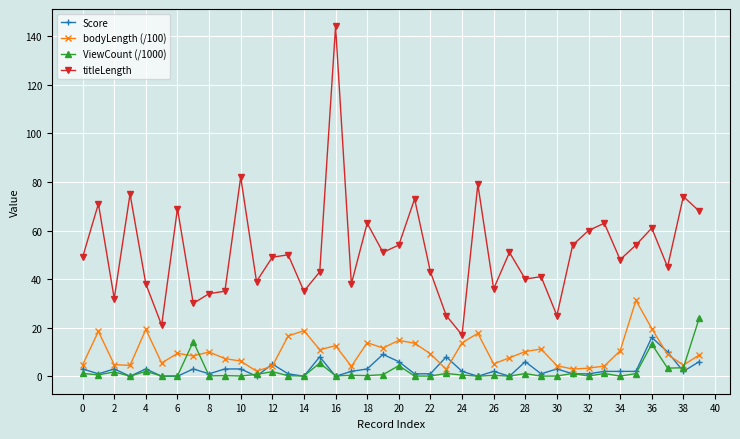

Rank the series by their maximum value, from lowest to highest.

Score, ViewCount (/1000), bodyLength (/100), titleLength